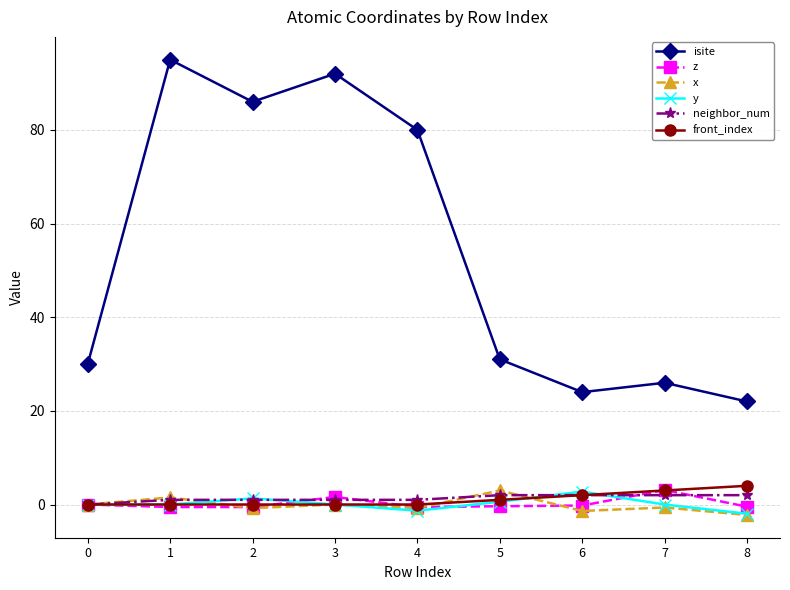

Which series has the largest range (max minus min)?

isite